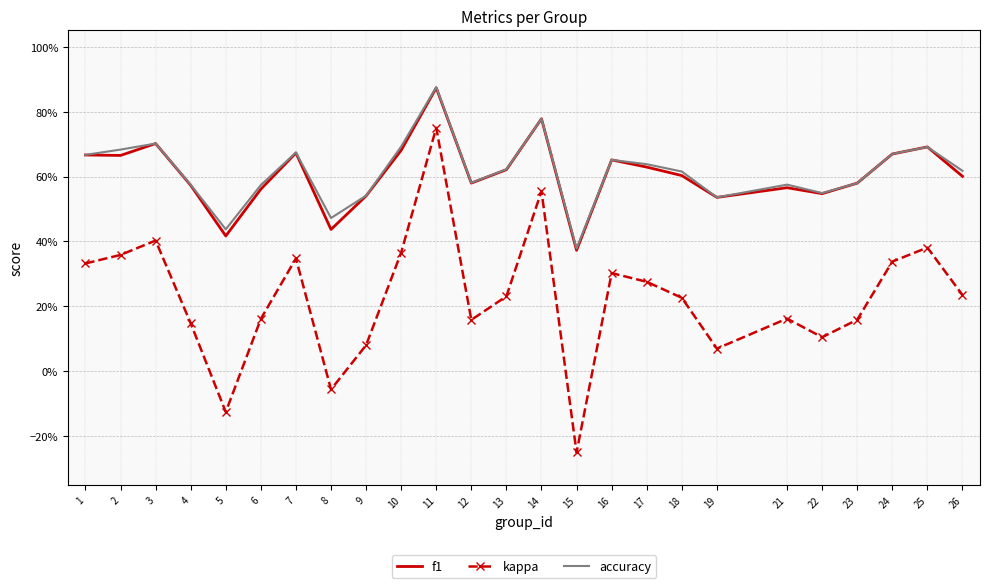

What is the highest value of the accuracy series?

0.9